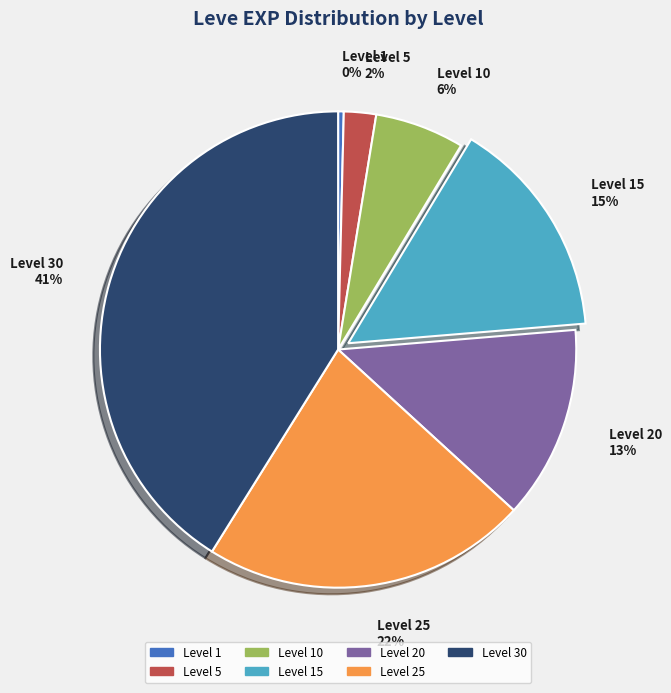

Which has a higher value, Level 5 or Level 20?

Level 20